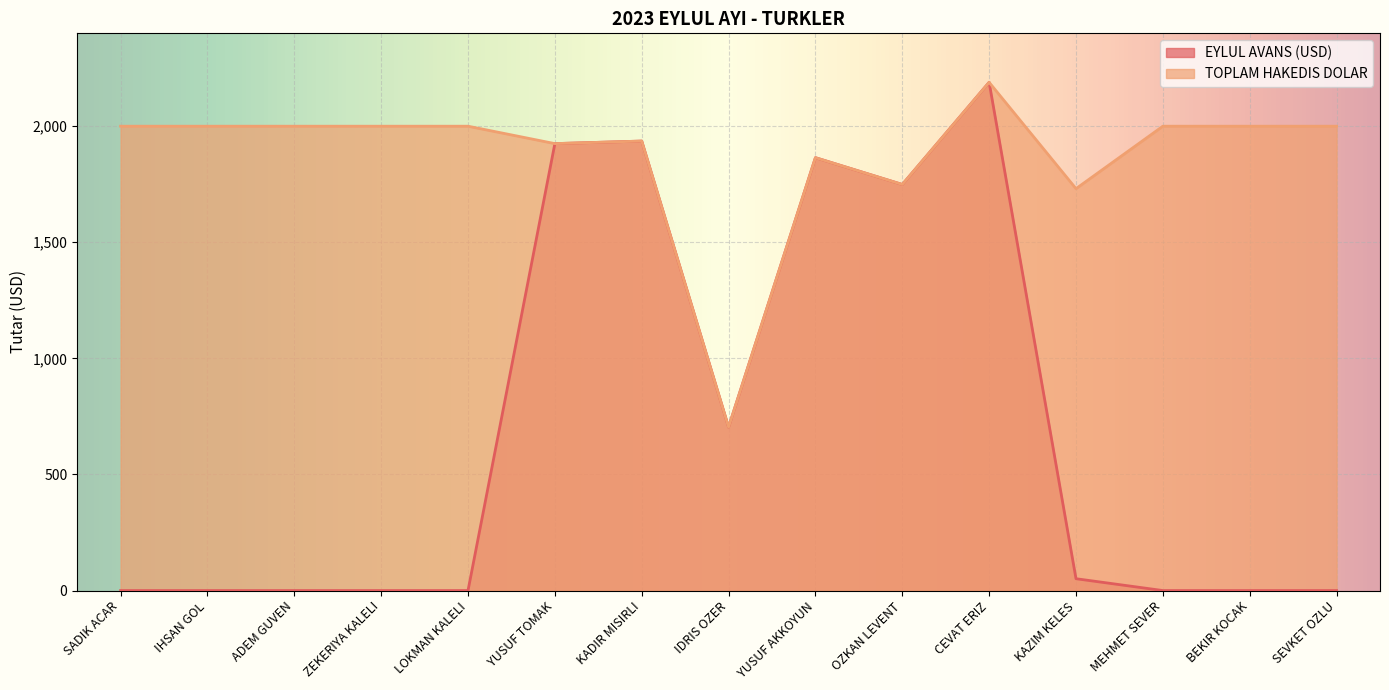

True or false: EYLUL AVANS (USD) has more than 2 interior local peaks.

True